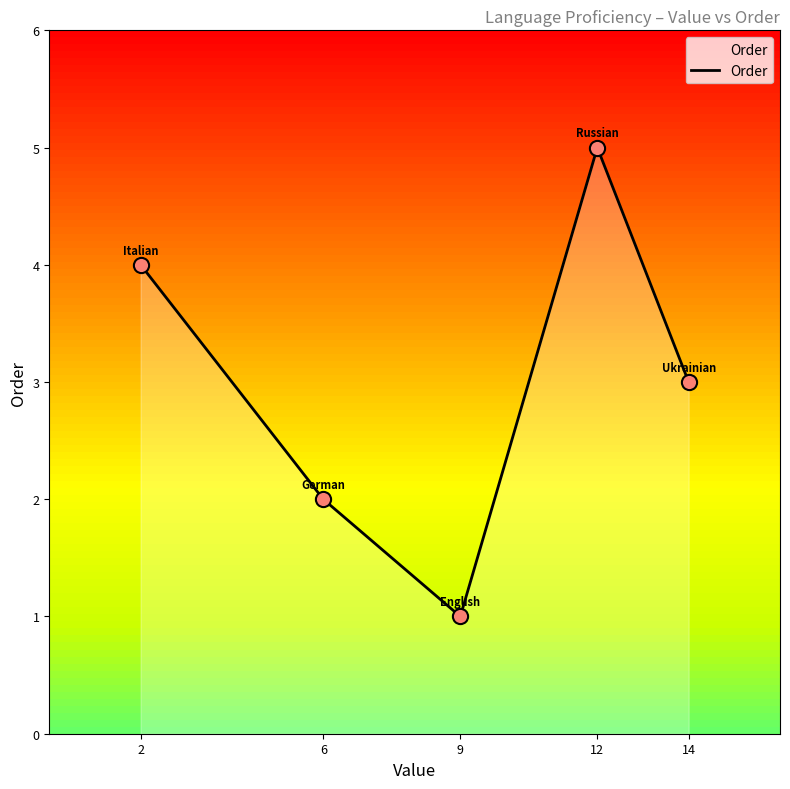

Approximately how many times larger is the value at 14 compared to 9?

3.0